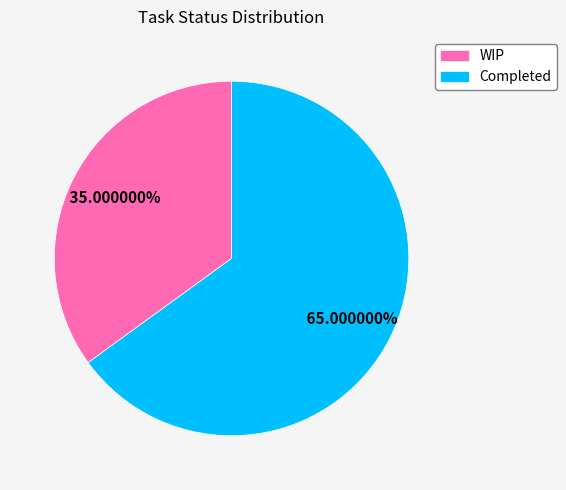

Is the sum of Completed and WIP greater than half?

Yes